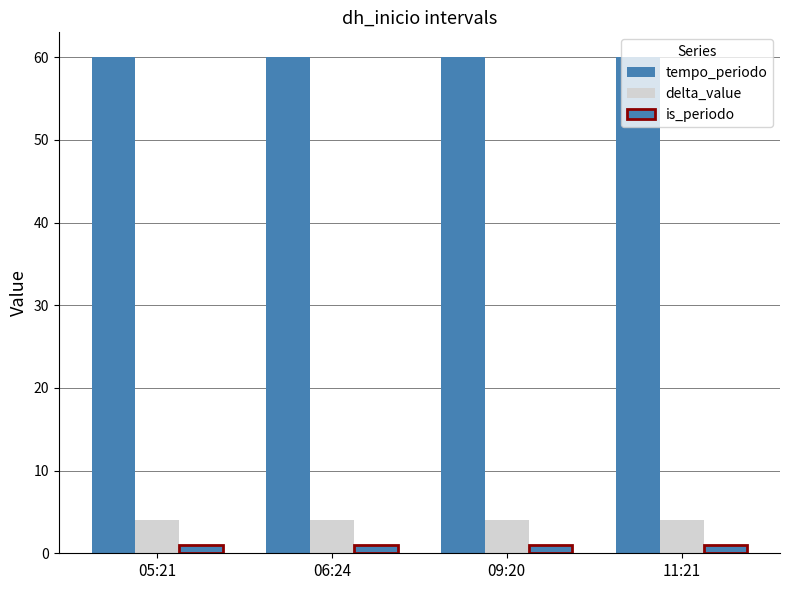

What is the spread (max minus min) of values at 11:21?

59